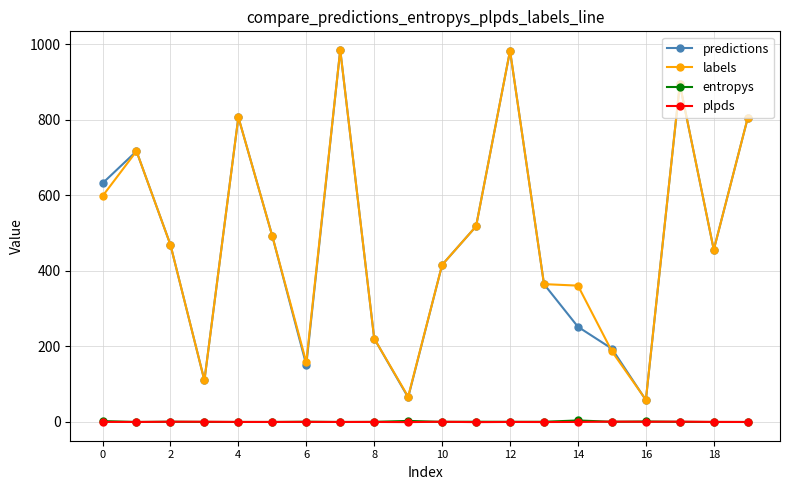

In entropys, how many points are higher than both neighbors (excluding endpoints)?

6